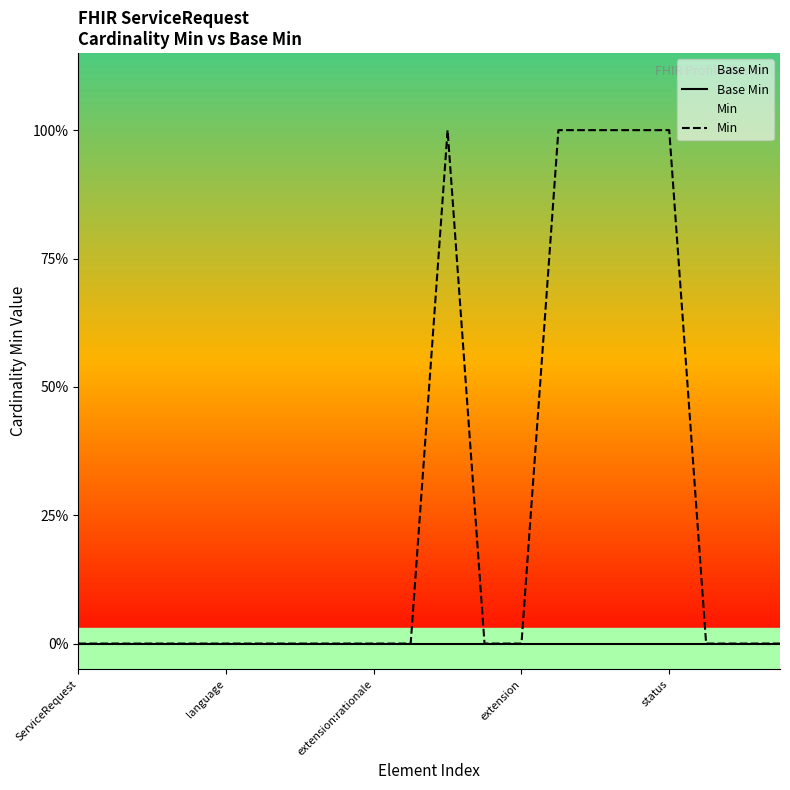

True or false: Base Min and Min intersect in this chart.

False